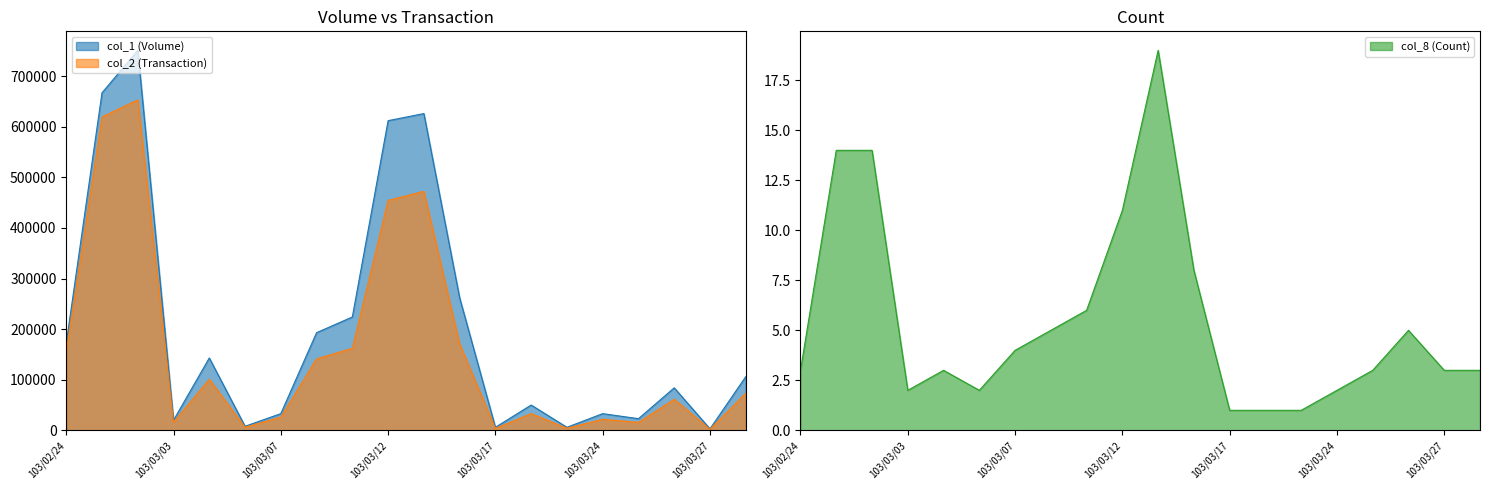

The col_8 (Count) series shows 14 at 103/02/27. True or false?

True